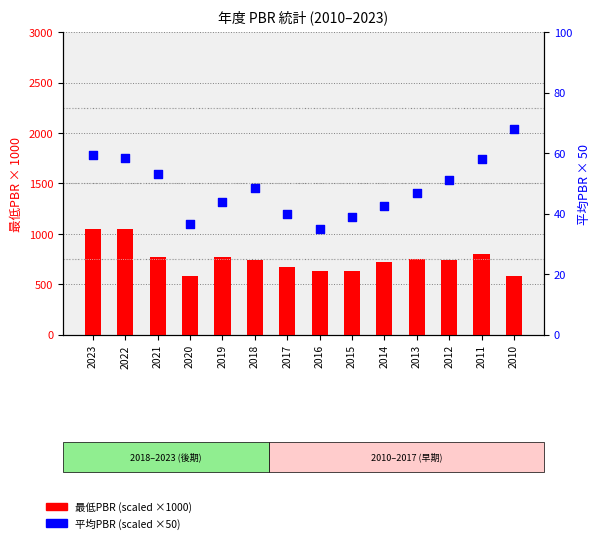

What is the total value across all series at 2017?

710.0